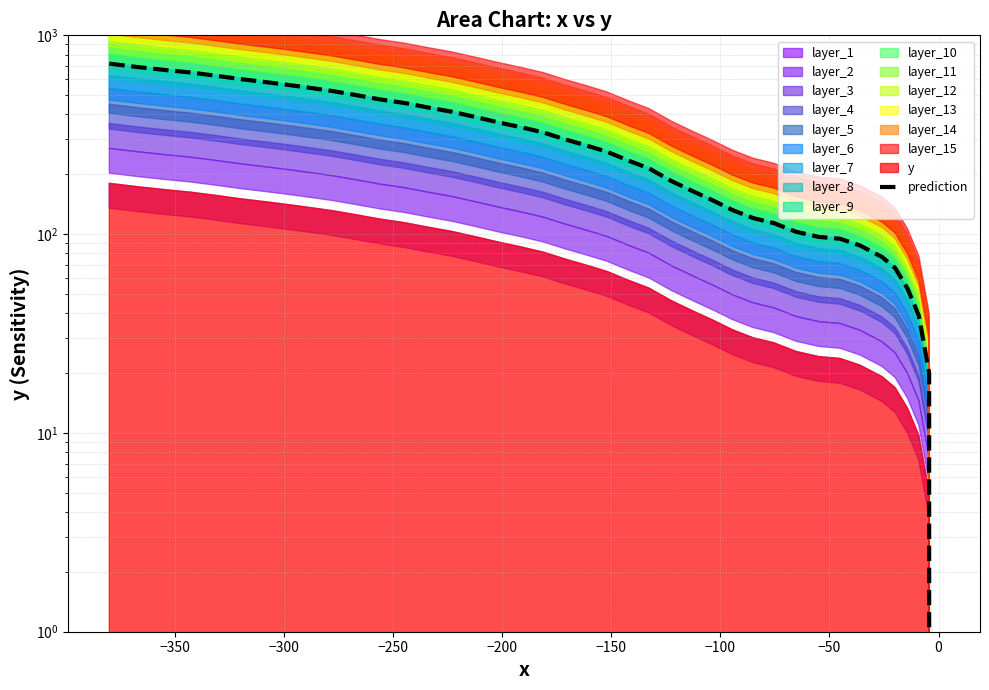

What is the maximum value shown in the chart?

720.4